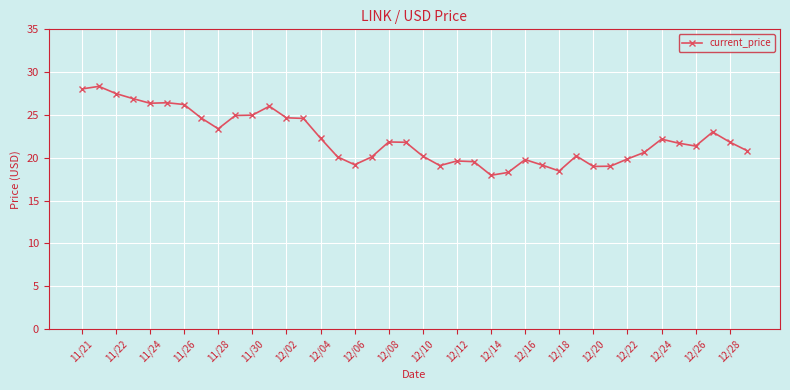

How many distinct data groups are displayed?

1